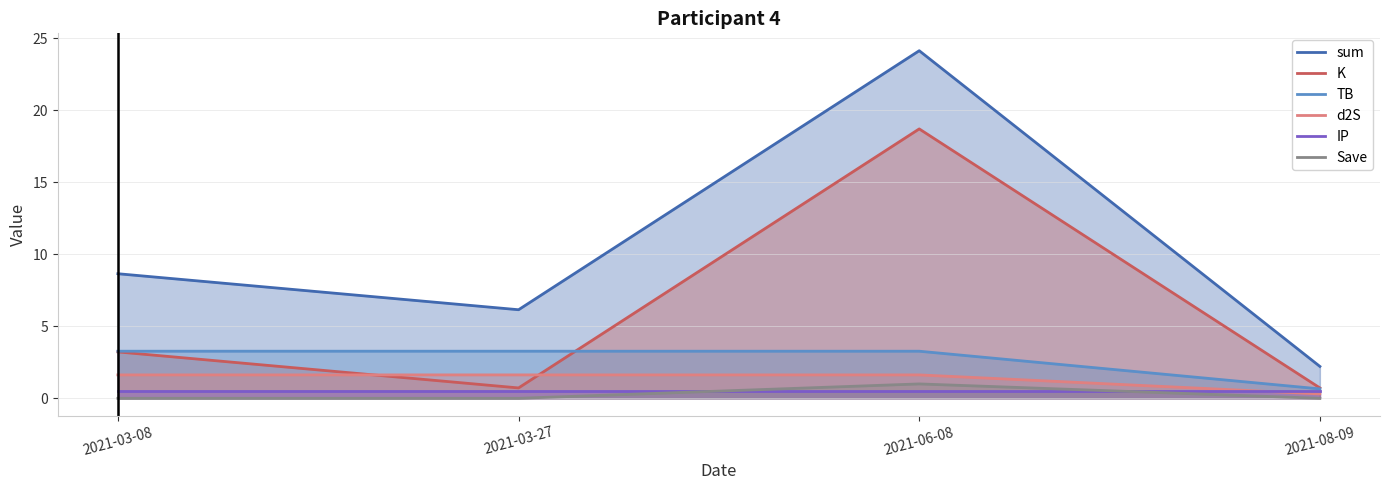

How many lines are shown in the chart?

6